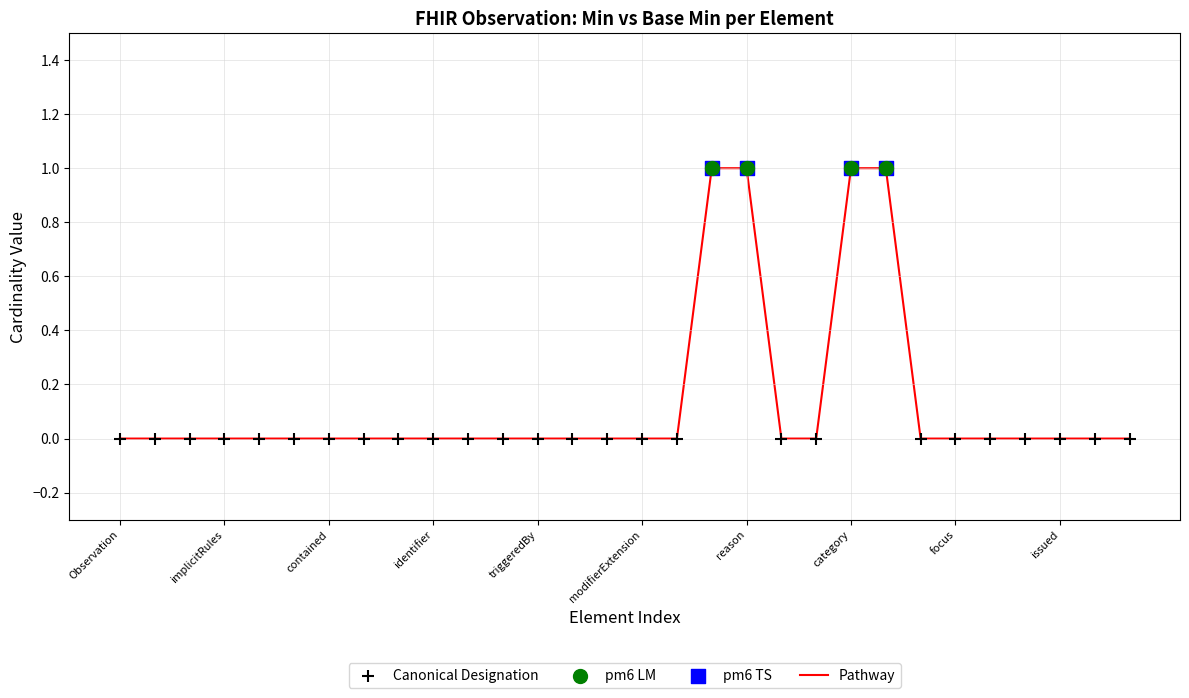

Is this an area chart (filled region under the line)?

No